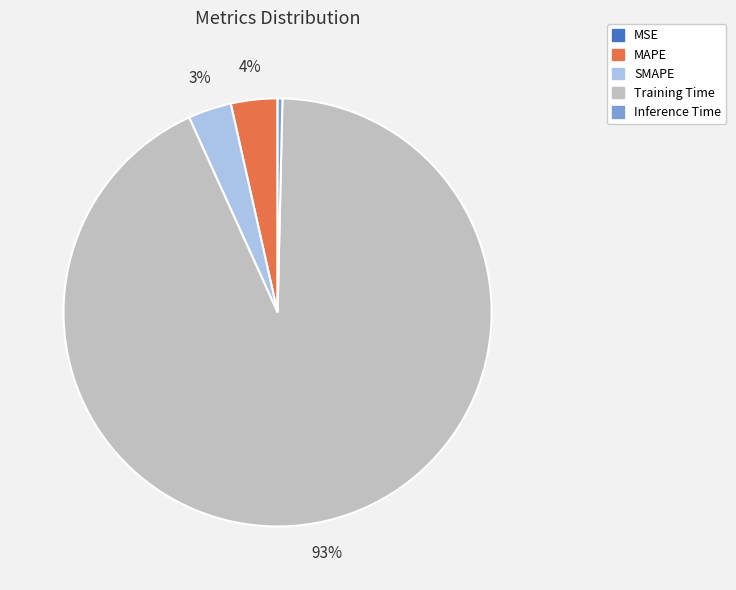

Which category has the biggest portion of the pie?

Training Time